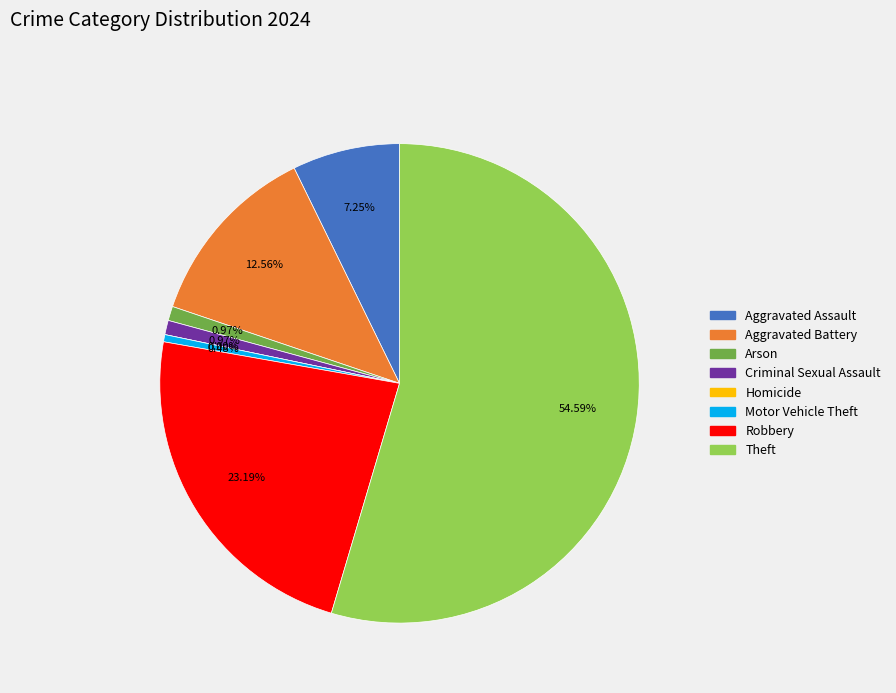

What is the total percentage of Arson and Theft?

55.6%